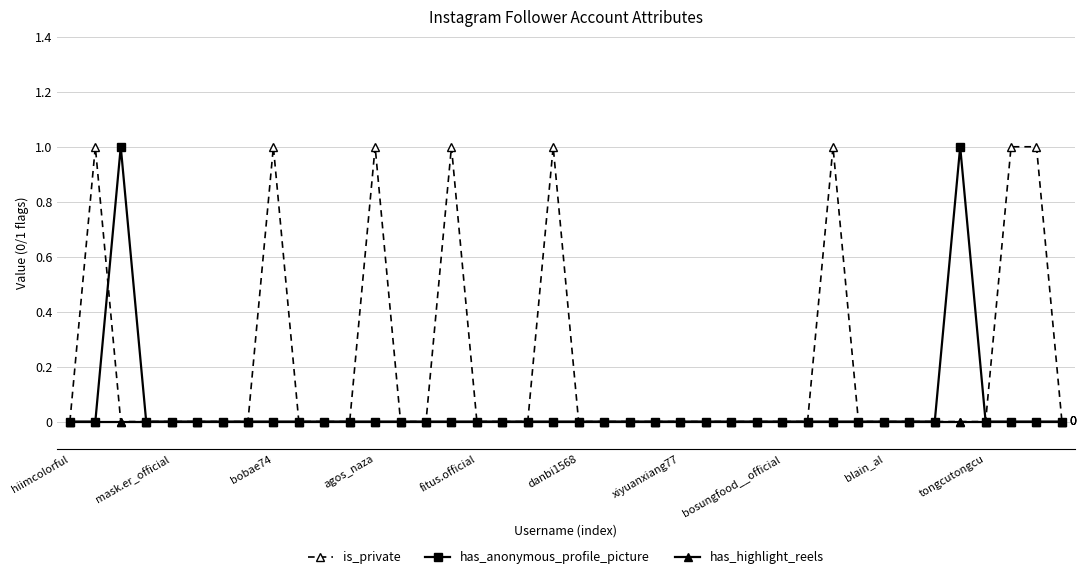

Which series has the largest total across all categories?

is_private